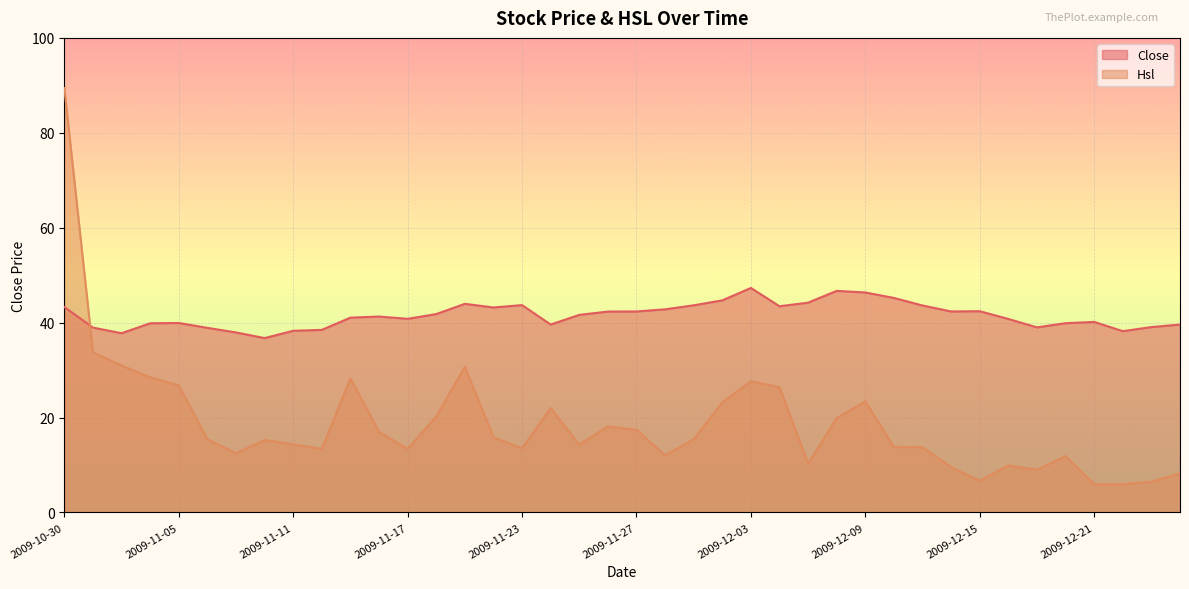

What is the sum of all Close values?

1661.1